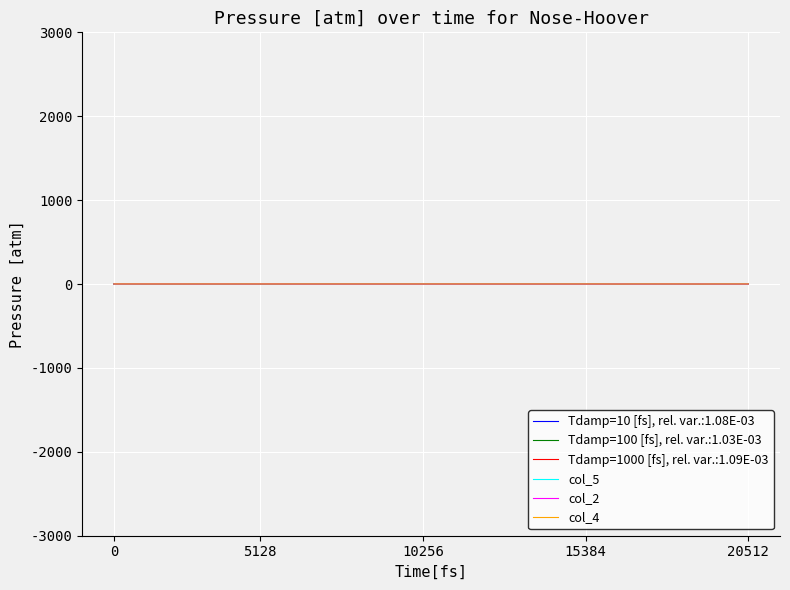

How many categories are shown in the chart?

40